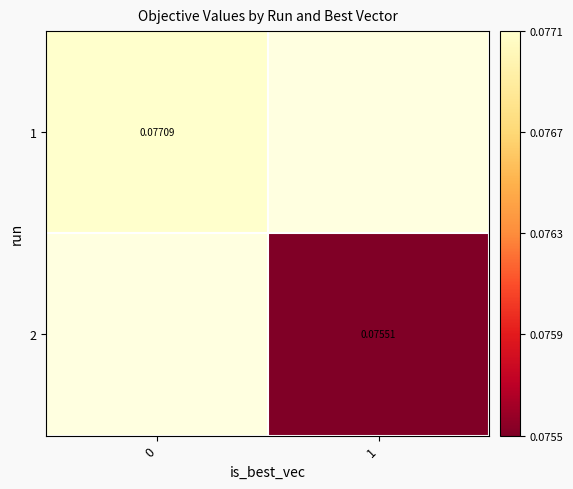

The value of 1 at 0 is 0.1. True or false?

True